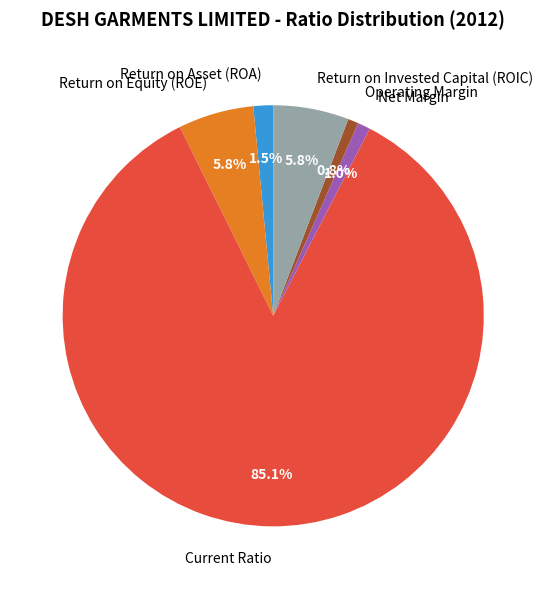

To the nearest percent, what is the difference between the Return on Invested Capital (ROIC) and Operating Margin slice percentages?

5%